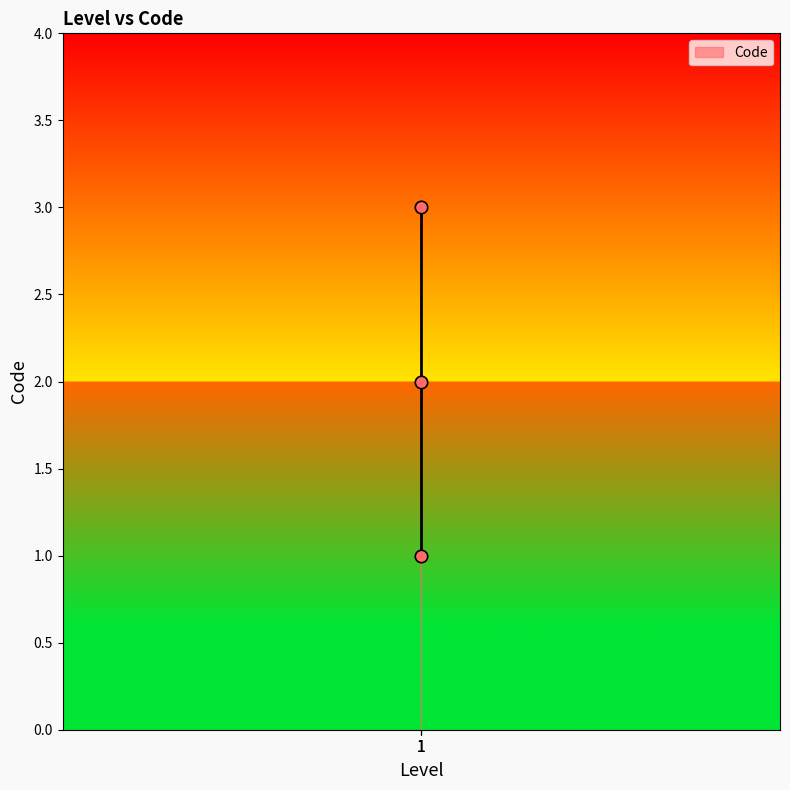

How many data points are displayed?

3